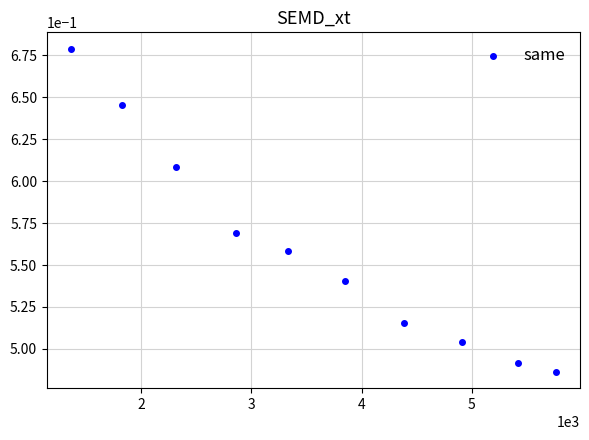

What is the average X value?

3602.4